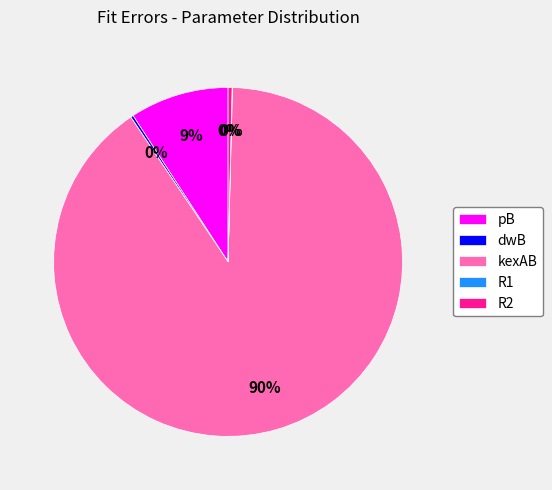

Is R2 the majority of the pie?

No